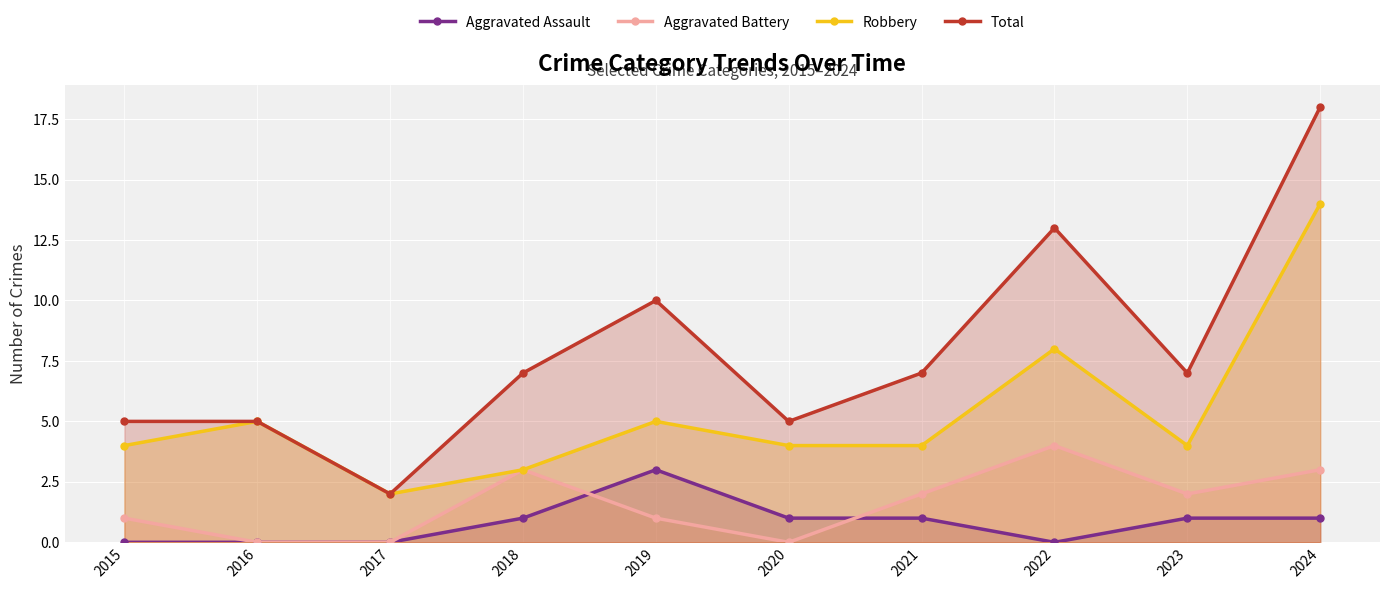

The Aggravated Assault series shows -1 at 2016. True or false?

False